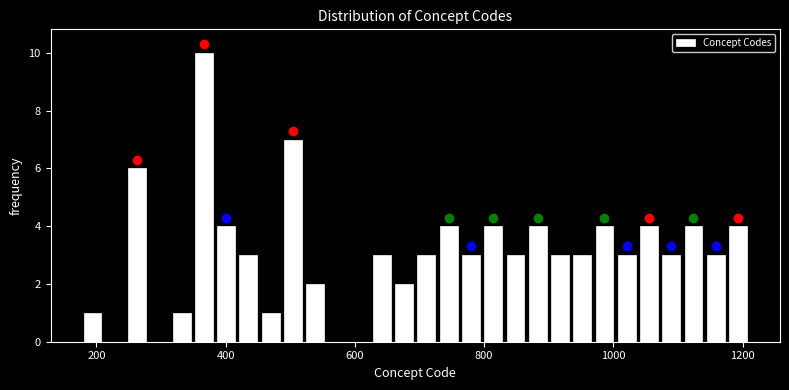

Read against the x-axis, roughly where is the centre of the tallest bar?

360